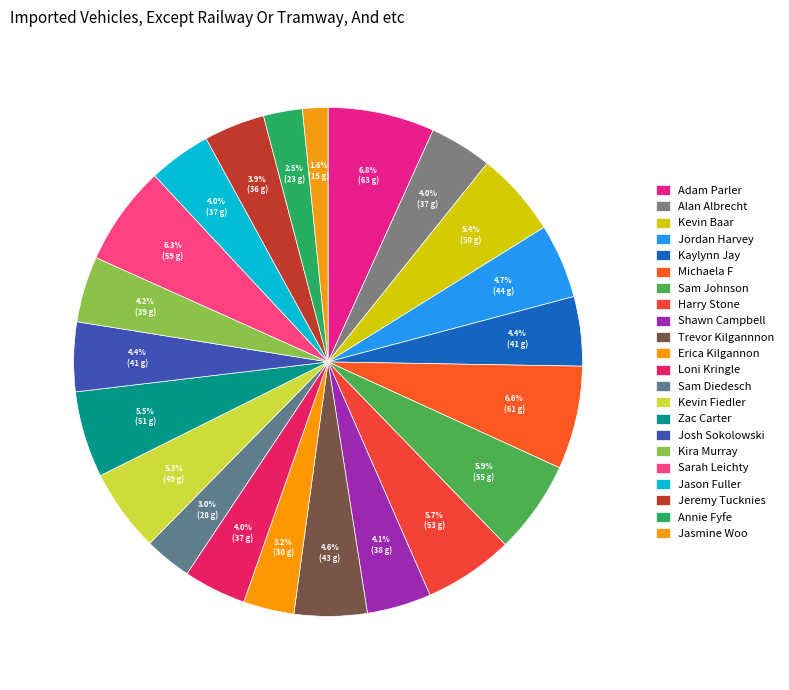

Is there any slice that represents more than half of the pie?

No